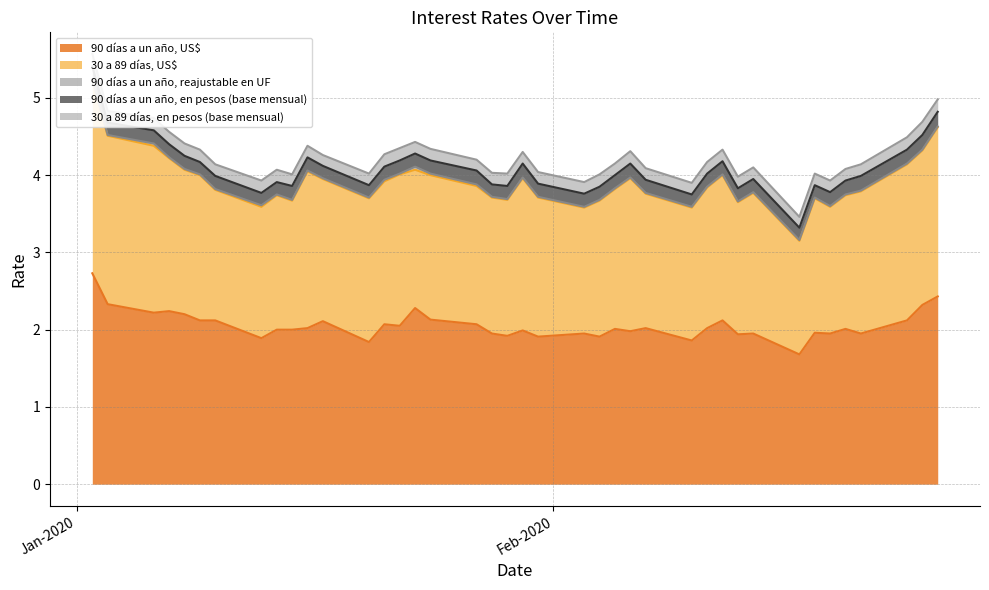

Is the value of 30 a 89 días, US$ at 14-01-2020 greater than the value of 90 días a un año, US$ at 21-02-2020?

No